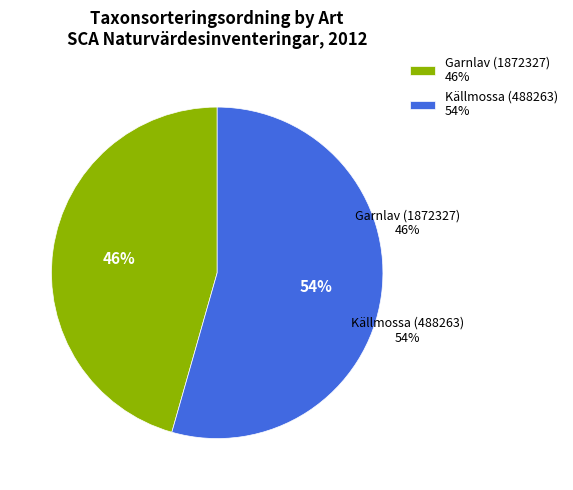

How much of the chart is everything except Källmossa (488263)?

45.6%